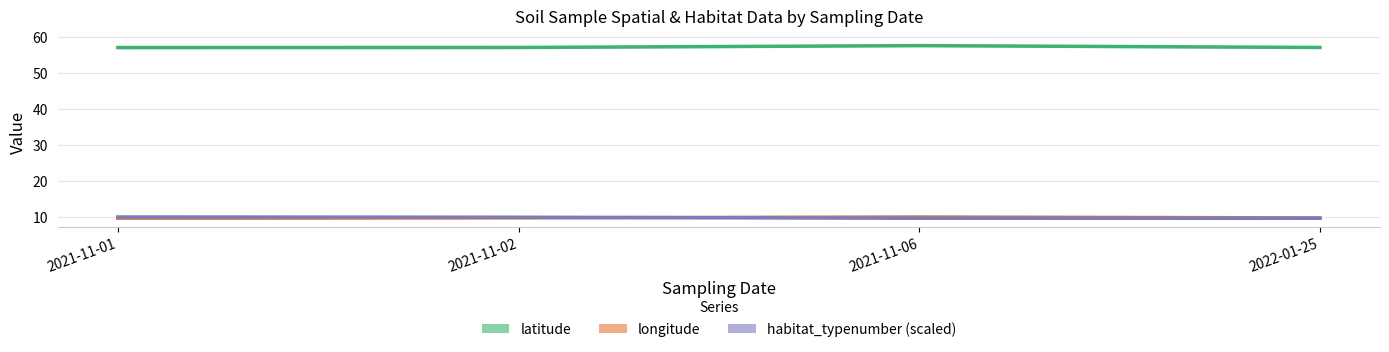

True or false: latitude has more than 2 interior local peaks.

False